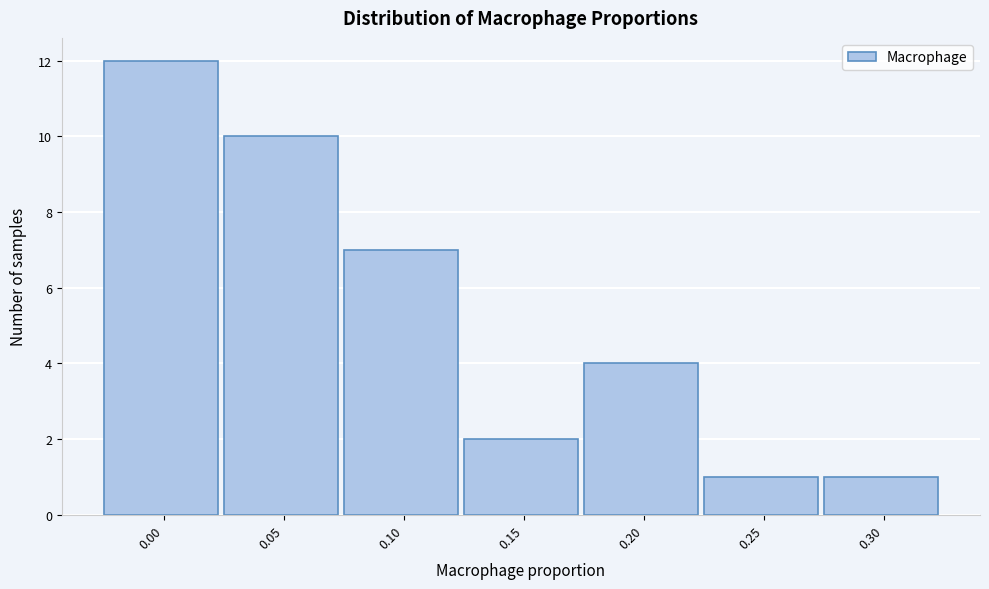

Reading left to right, extract all data points from this chart.

12	10	7	2	4	1	1